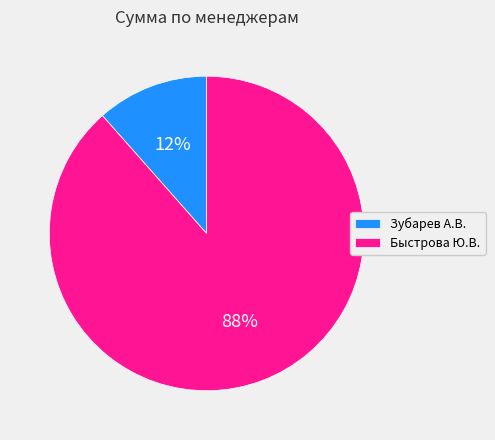

Combined, do Быстрова Ю.В. and Зубарев А.В. account for over 50%?

Yes